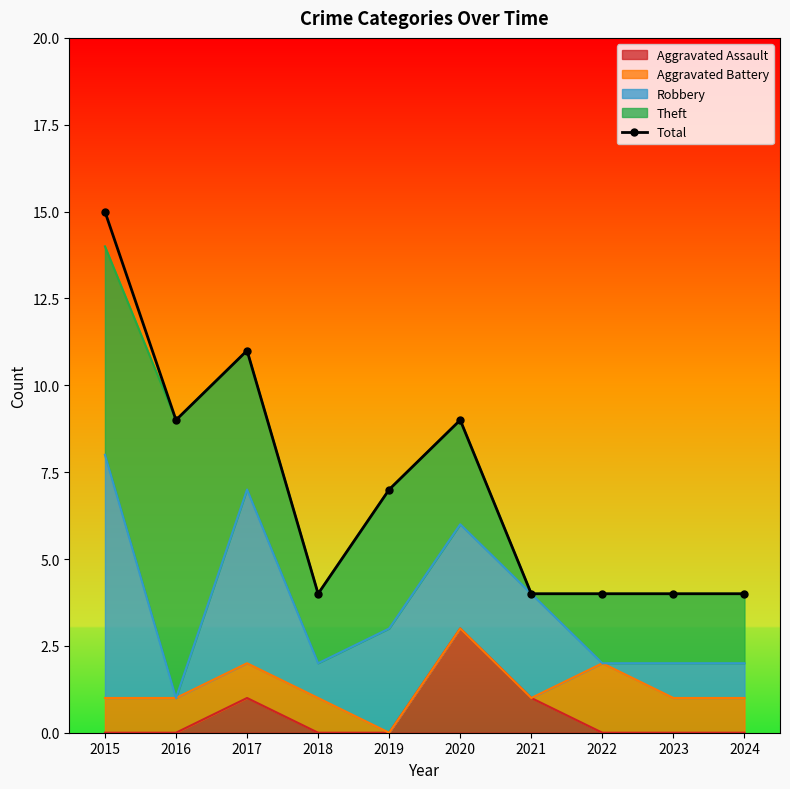

At which label is the value closest to 9?

2016